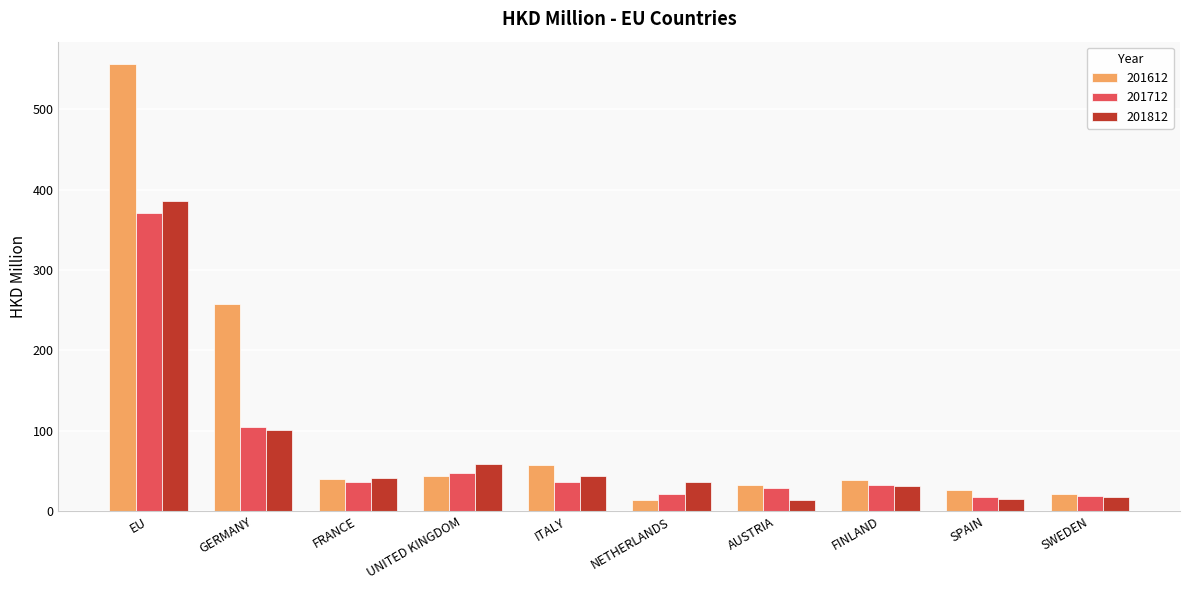

What is the approximate value of 201612 at GERMANY?

257.7